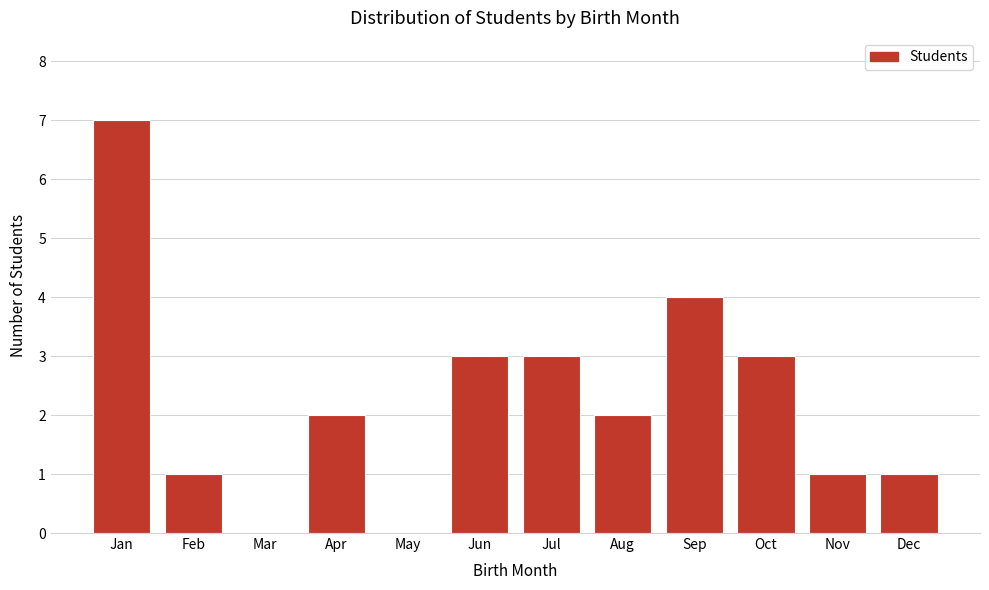

Reading left to right, what are all the values shown in this chart?

Jan=7	Feb=1	Mar=0	Apr=2	May=0	Jun=3	Jul=3	Aug=2	Sep=4	Oct=3	Nov=1	Dec=1